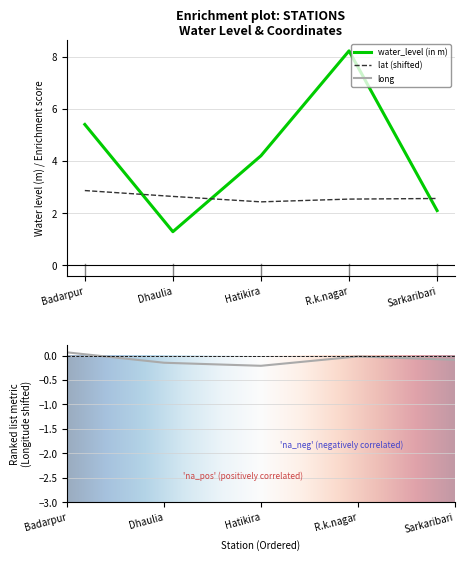

What is the difference between the water_level (in m) values at Hatikira and Sarkaribari?

2.1